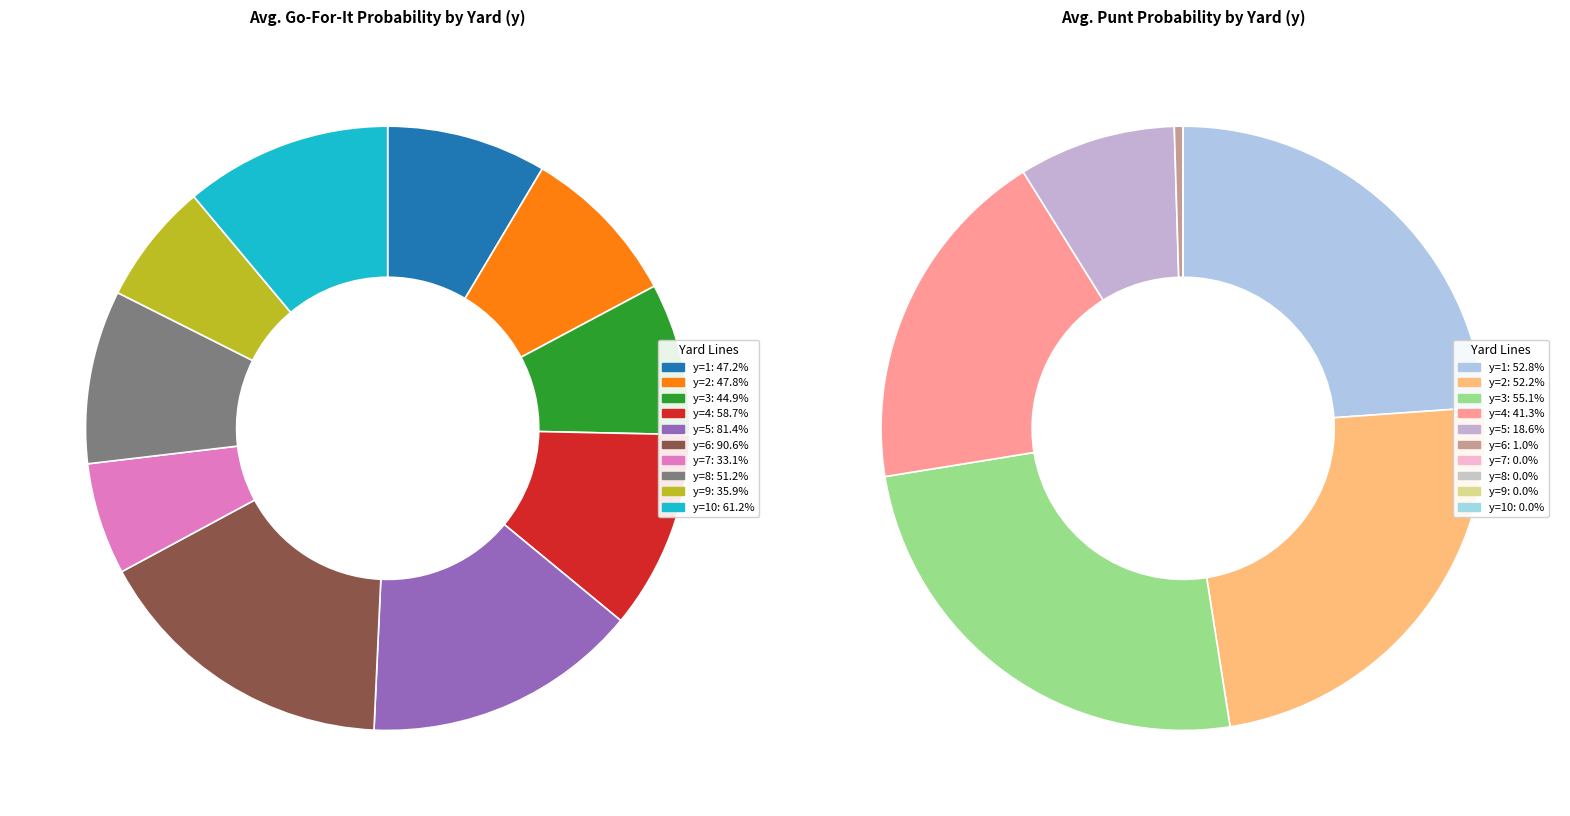

Is there any slice that represents more than half of the pie?

No